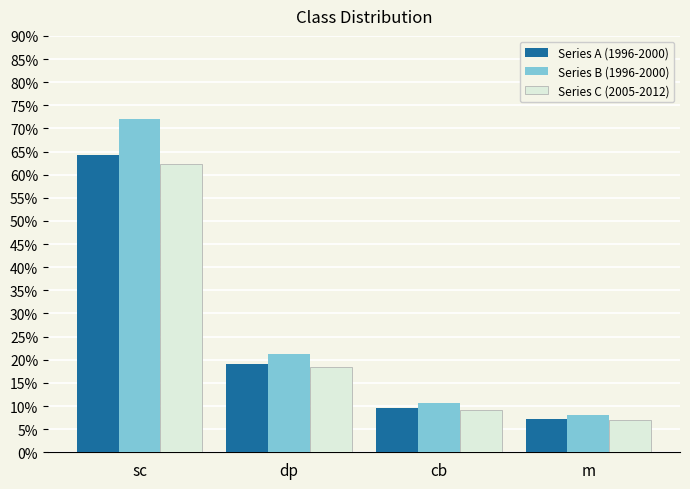

What is the spread (max minus min) of values at dp?

2.9